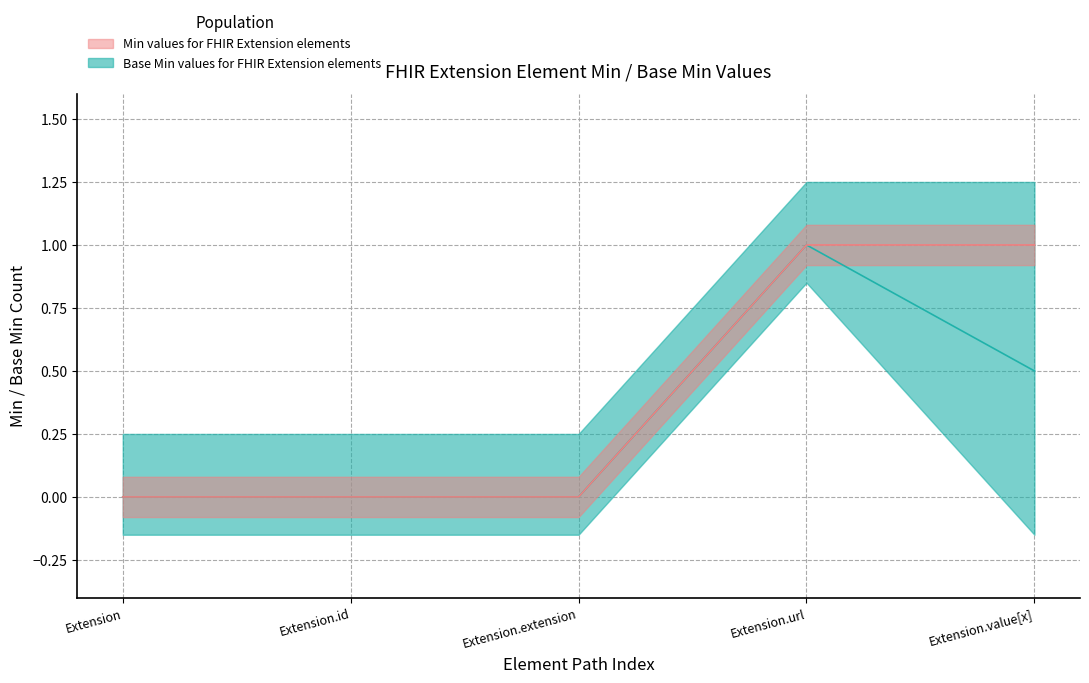

True or false: Min values for FHIR Extension elements median has a value of 0.7 at Extension.extension.

False